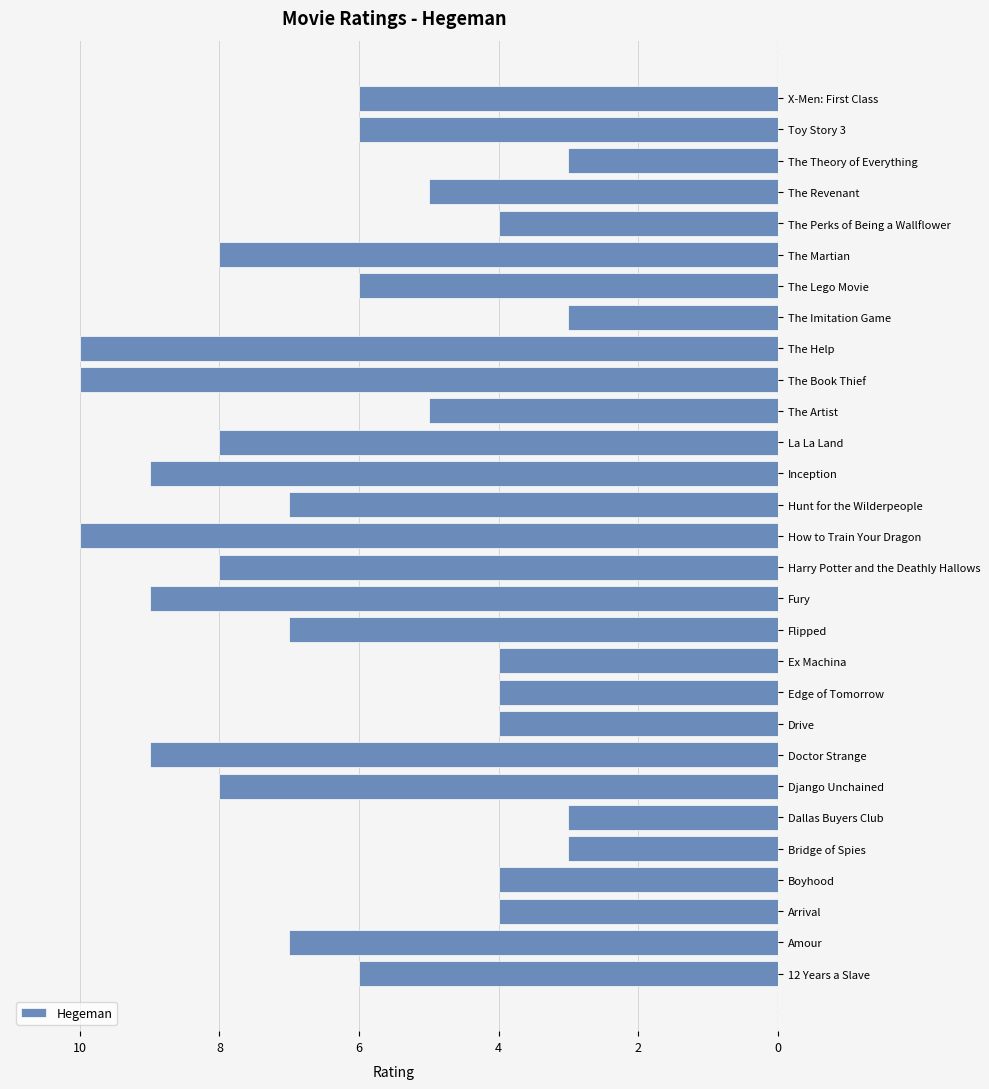

Does the chart contain any negative values?

Yes